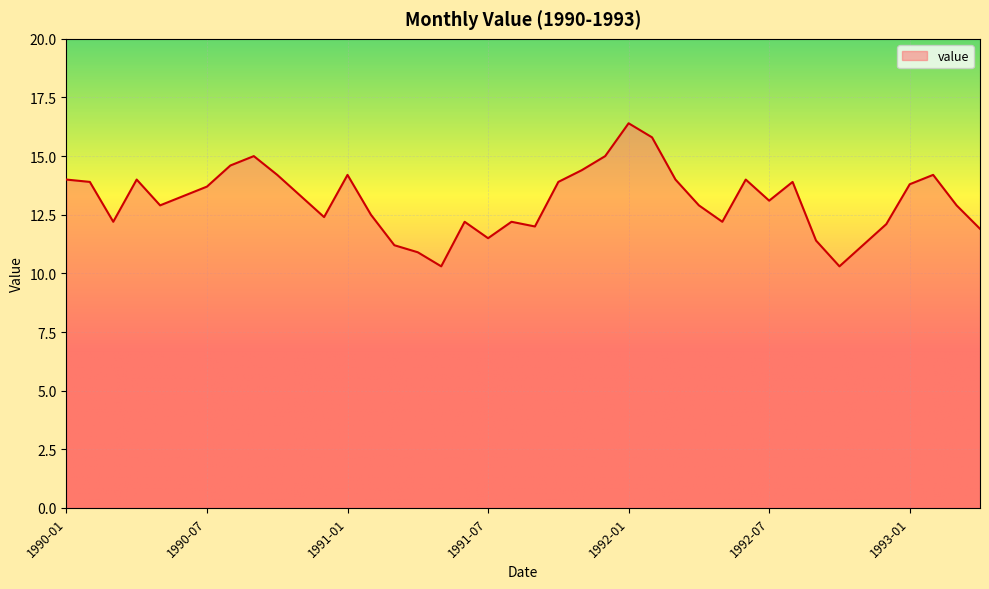

How many lines are shown in the chart?

1